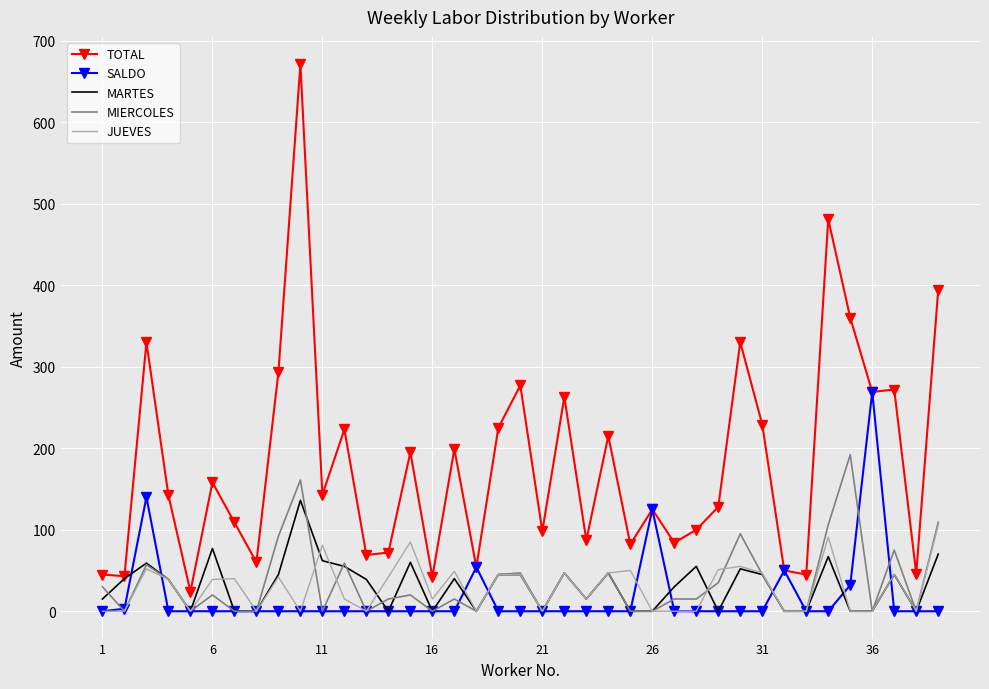

What is the difference between the maximum and second lowest values in the MARTES series?

136